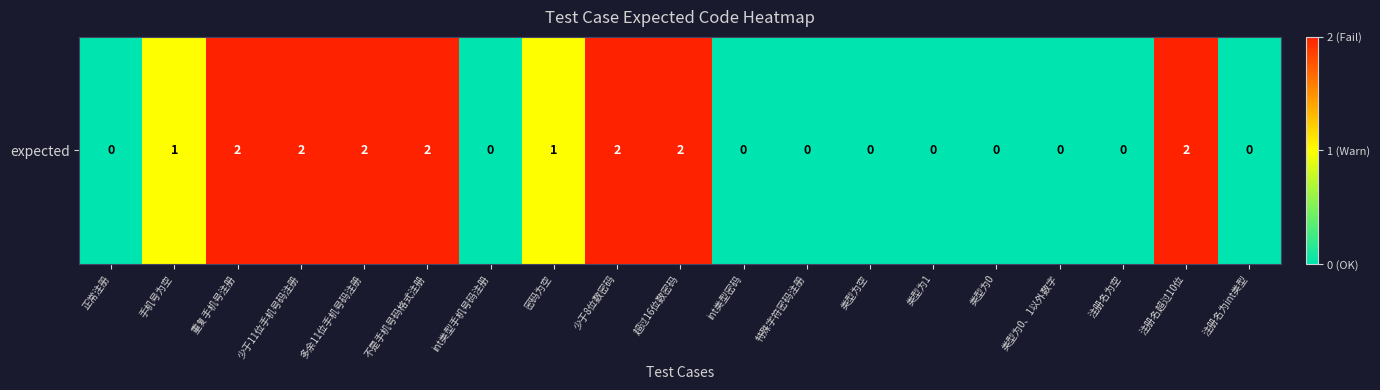

List the labels in order of value, smallest first.

正常注册, int类型手机号码注册, int类型密码, 特殊字符密码注册, 类型为空, 类型为1, 类型为0, 类型为0、1以外数字, 注册名为空, 注册名为int类型, 手机号为空, 密码为空, 重复手机号注册, 少于11位手机号码注册, 多余11位手机号码注册, 不是手机号码格式注册, 少于8位数密码, 超过16位数密码, 注册名超过10位